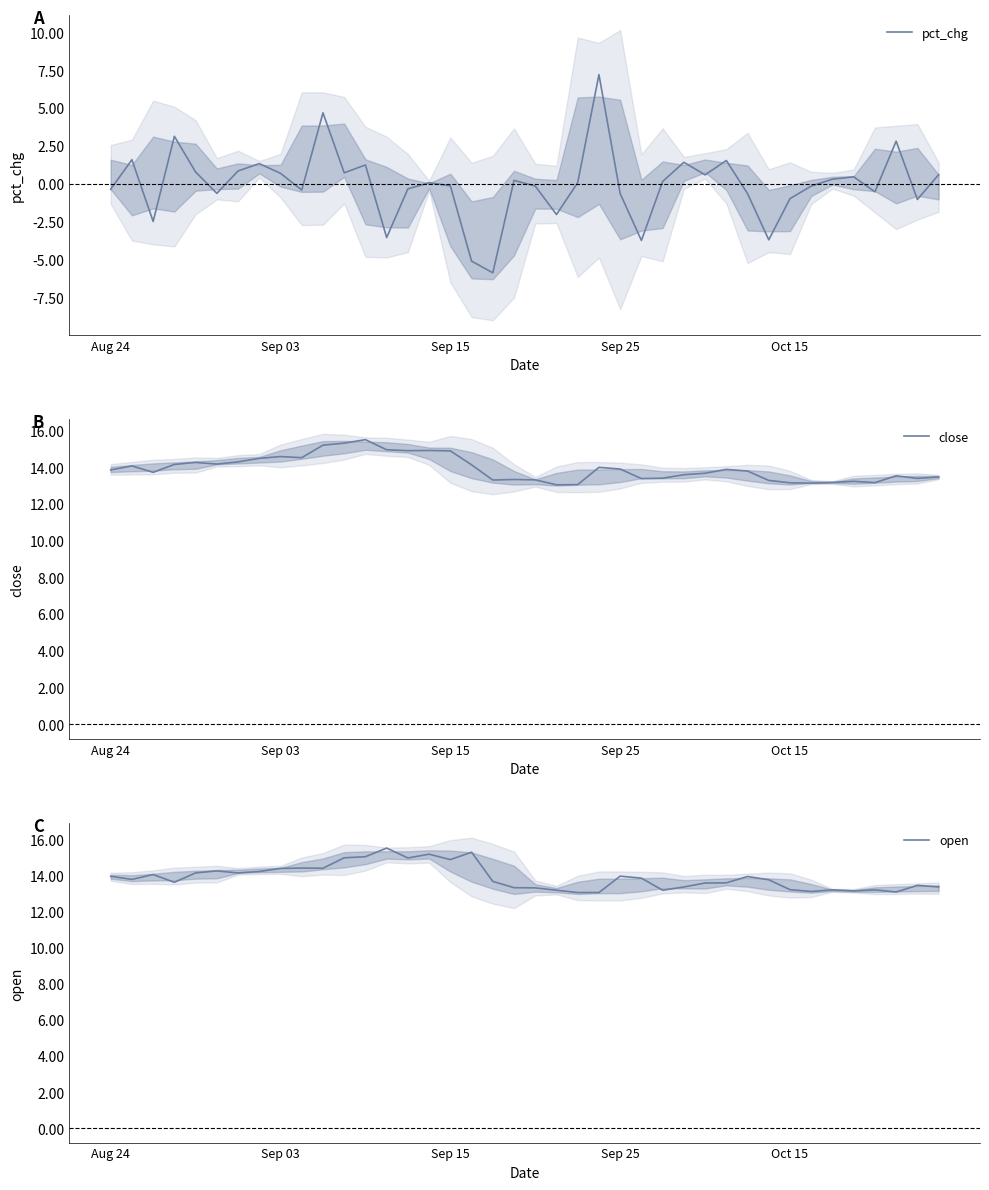

What is the maximum value for pct_chg?

7.2